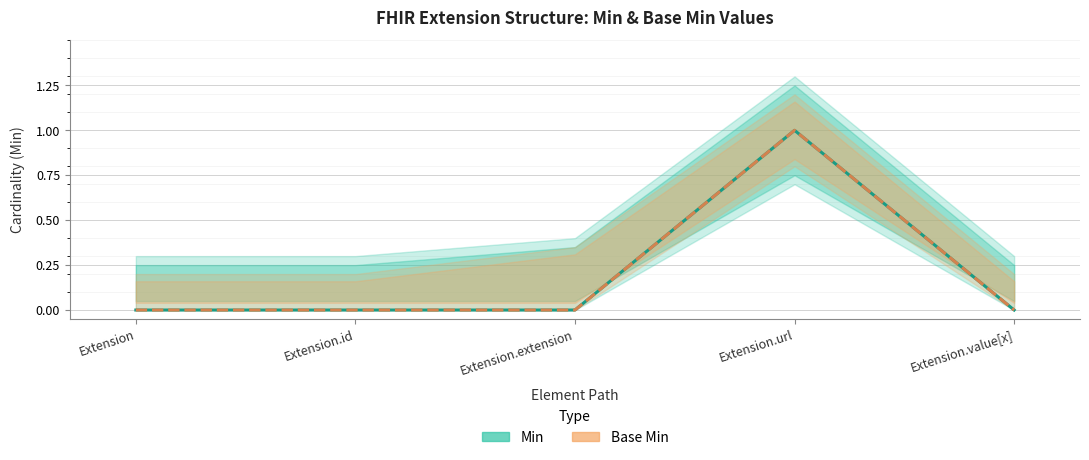

Reading right to left, what are all the values shown in this chart?

Min: 0	1	0	0	0
Base Min: 0	1	0	0	0